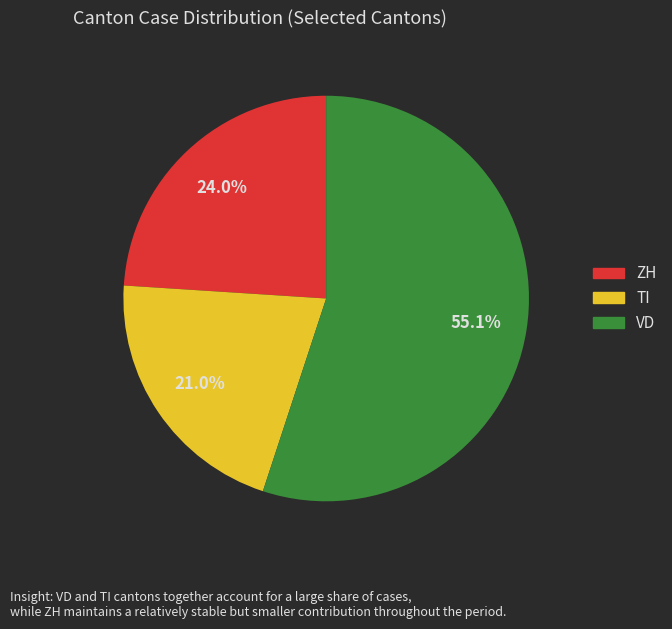

Is there a majority slice in this chart?

Yes